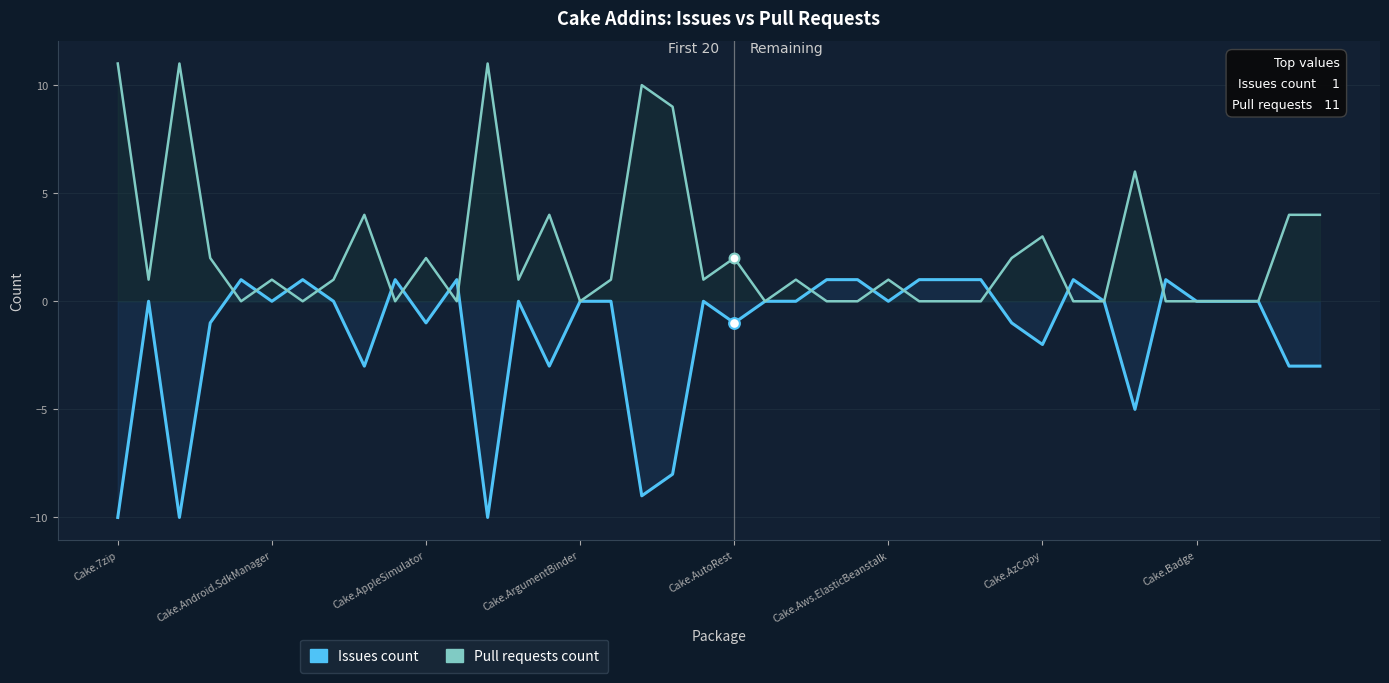

Which series reaches the minimum Y coordinate?

Issues count